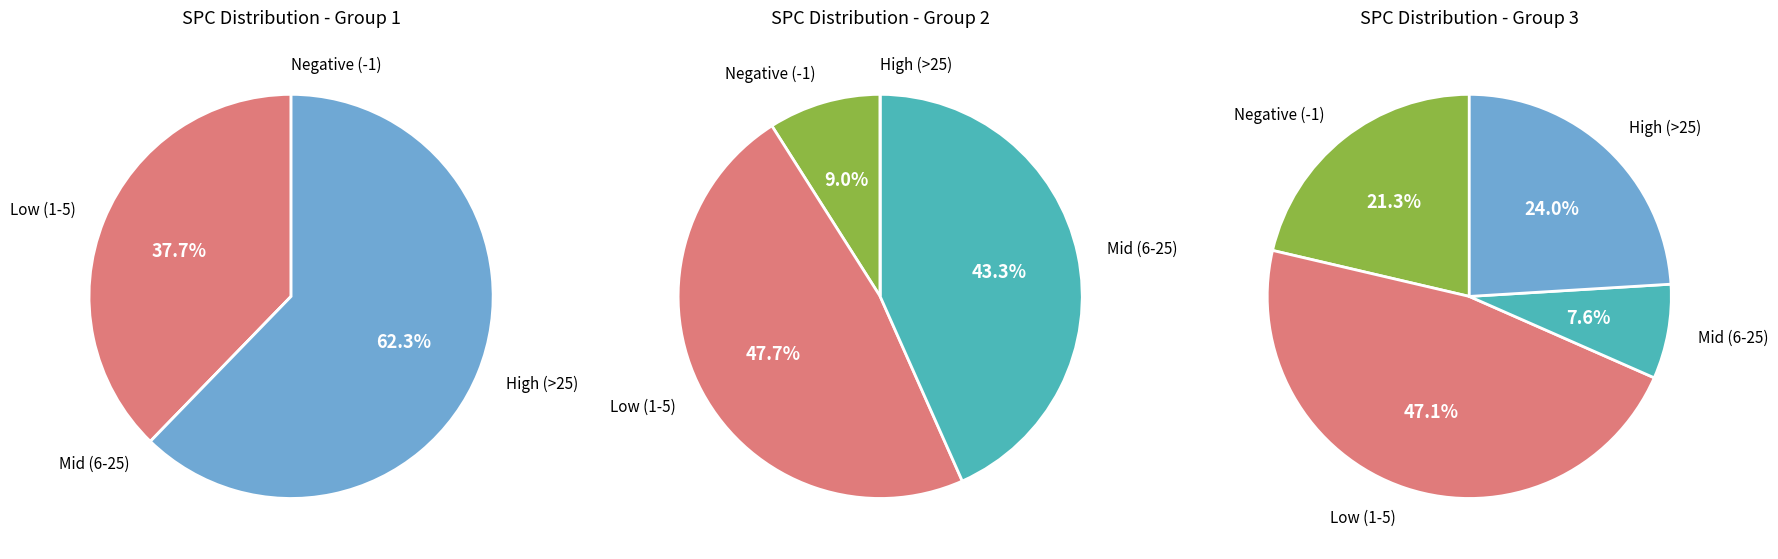

What portion of the pie excludes 34?

100.0%